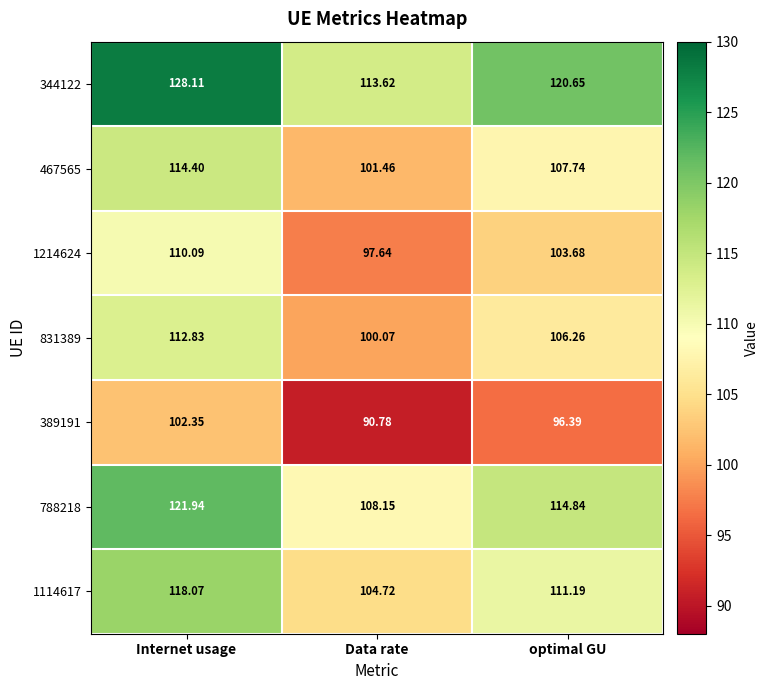

At which label does 788218 reach its peak?

Internet usage